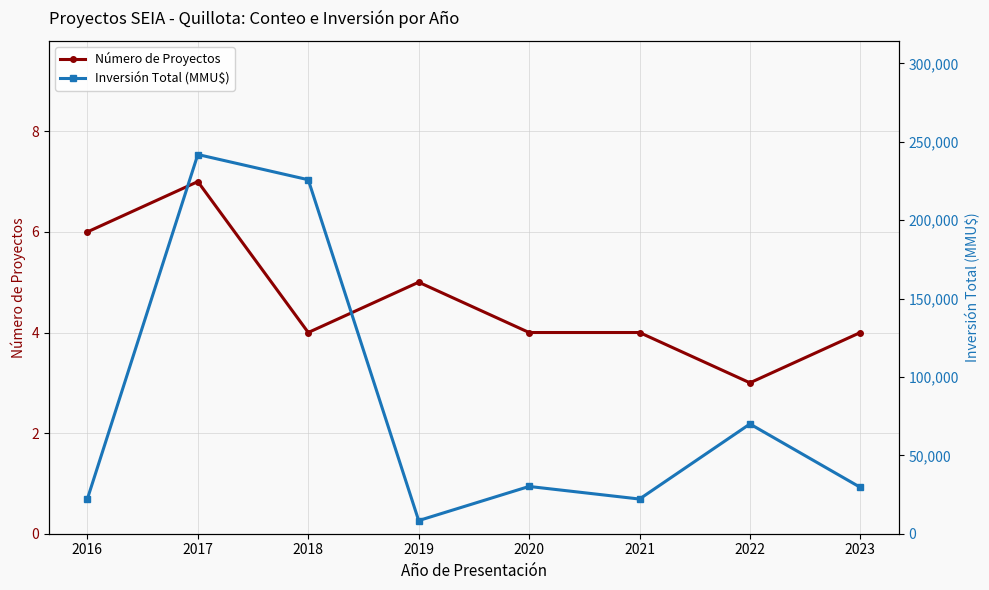

The value of Número de Proyectos at 2020 is 4. True or false?

True